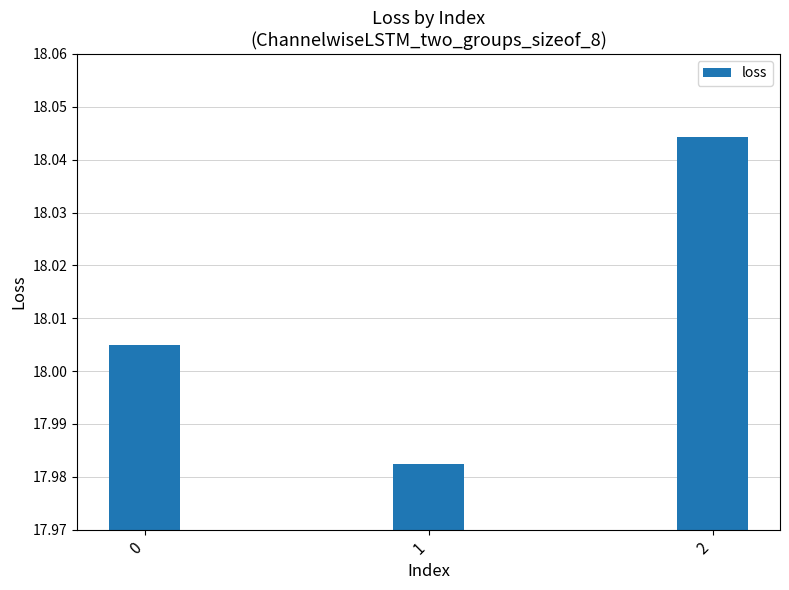

Rank the categories by value from lowest to highest.

1, 0, 2